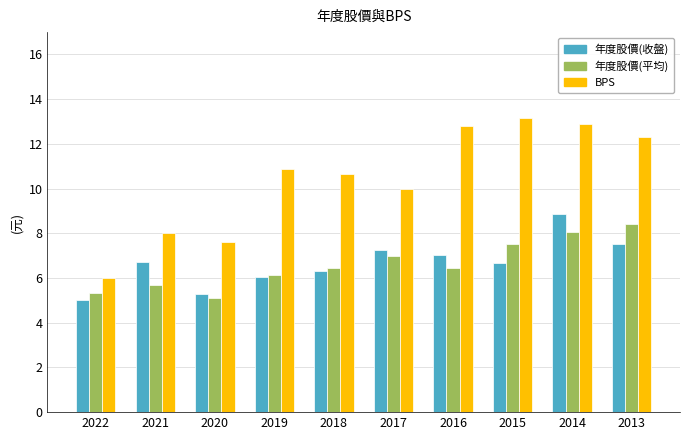

Which series changed the most between 2022 and 2021?

BPS